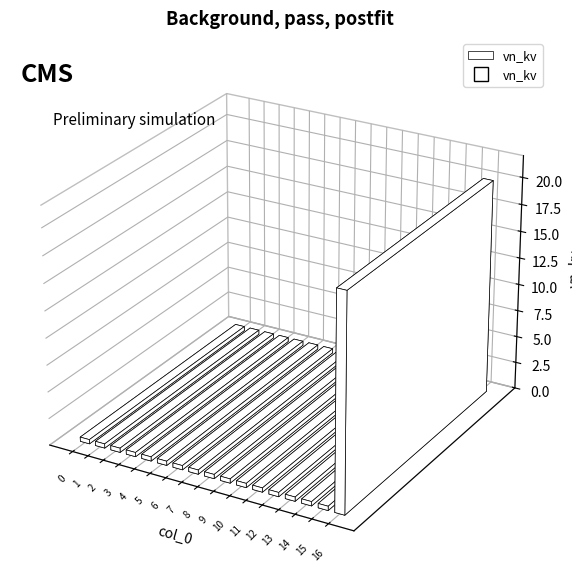

Reading left to right, transcribe all the data shown in this chart.

0.4	0.4	0.4	0.4	0.4	0.4	0.4	0.4	0.4	0.4	0.4	0.4	0.4	0.4	0.4	0.4	20.0